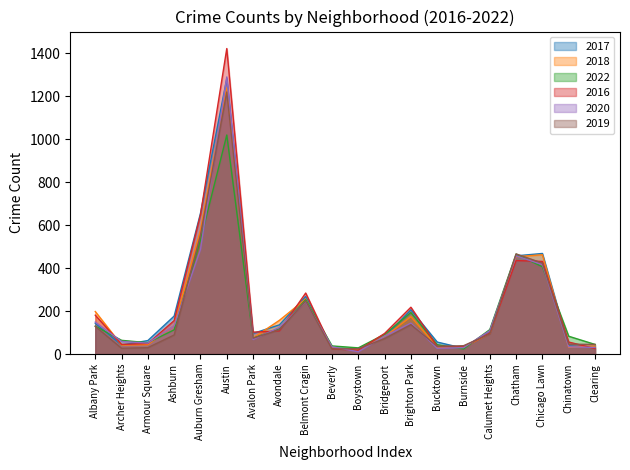

What is the label of the 3rd point from the right?

Chicago Lawn